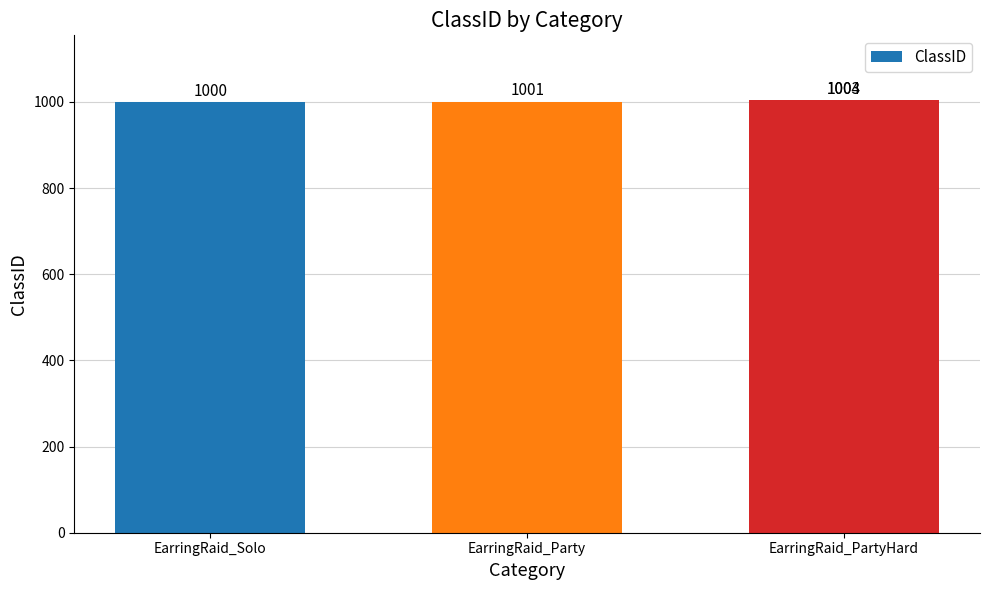

What value does the data have at EarringRaid_PartyHard?

1003